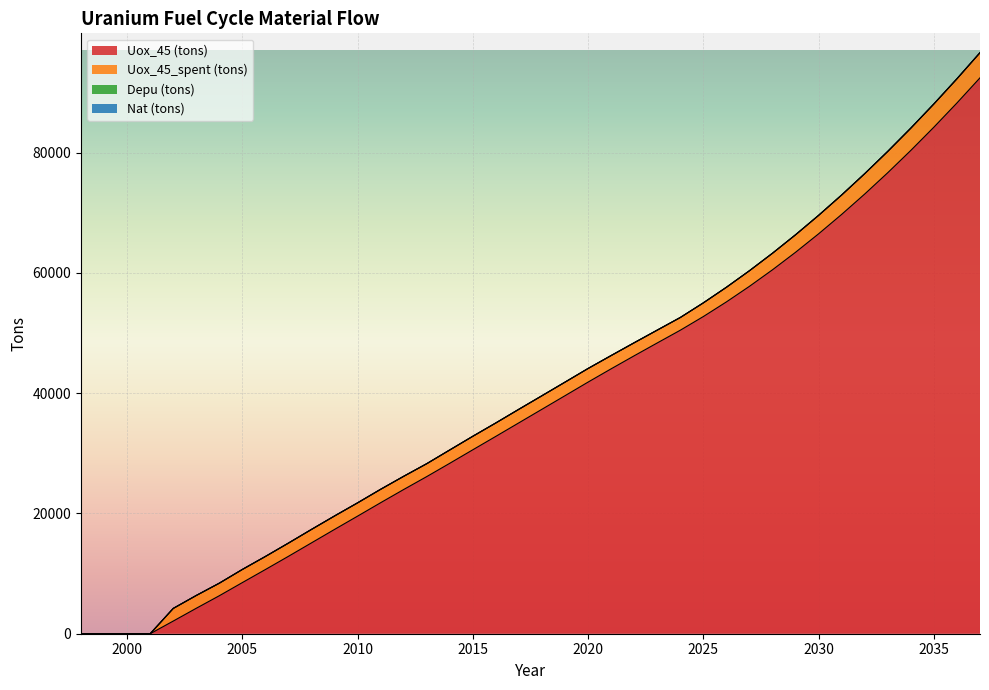

The value of Nat (tons) at 2002 is 0.0. True or false?

True